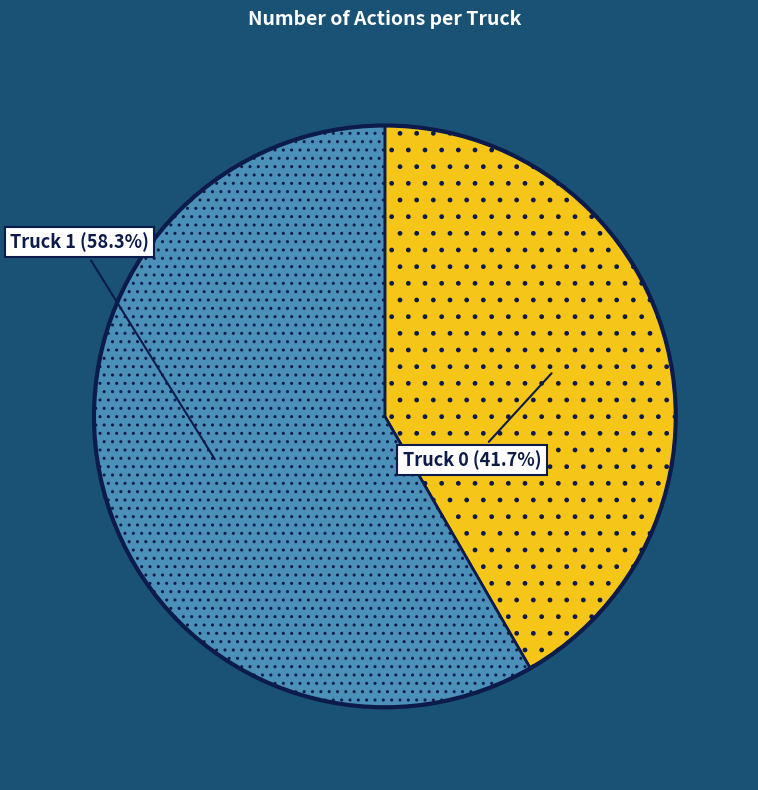

What is the total percentage of Truck 0 and Truck 1?

100.0%